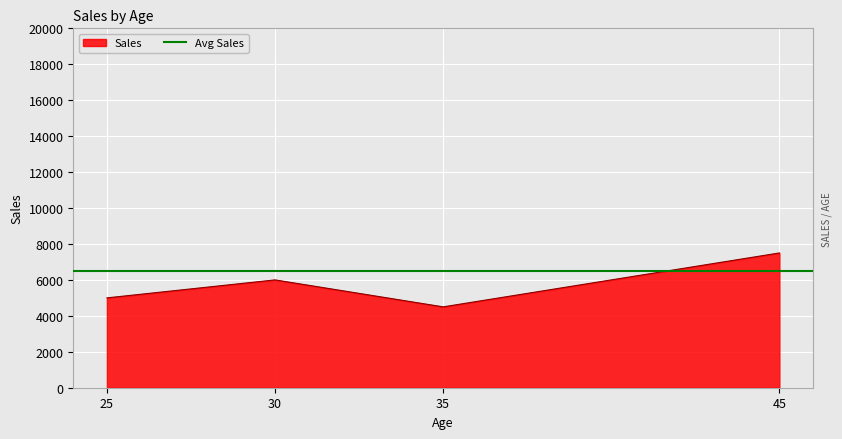

Rank the categories by value from lowest to highest.

35, 25, 30, 45